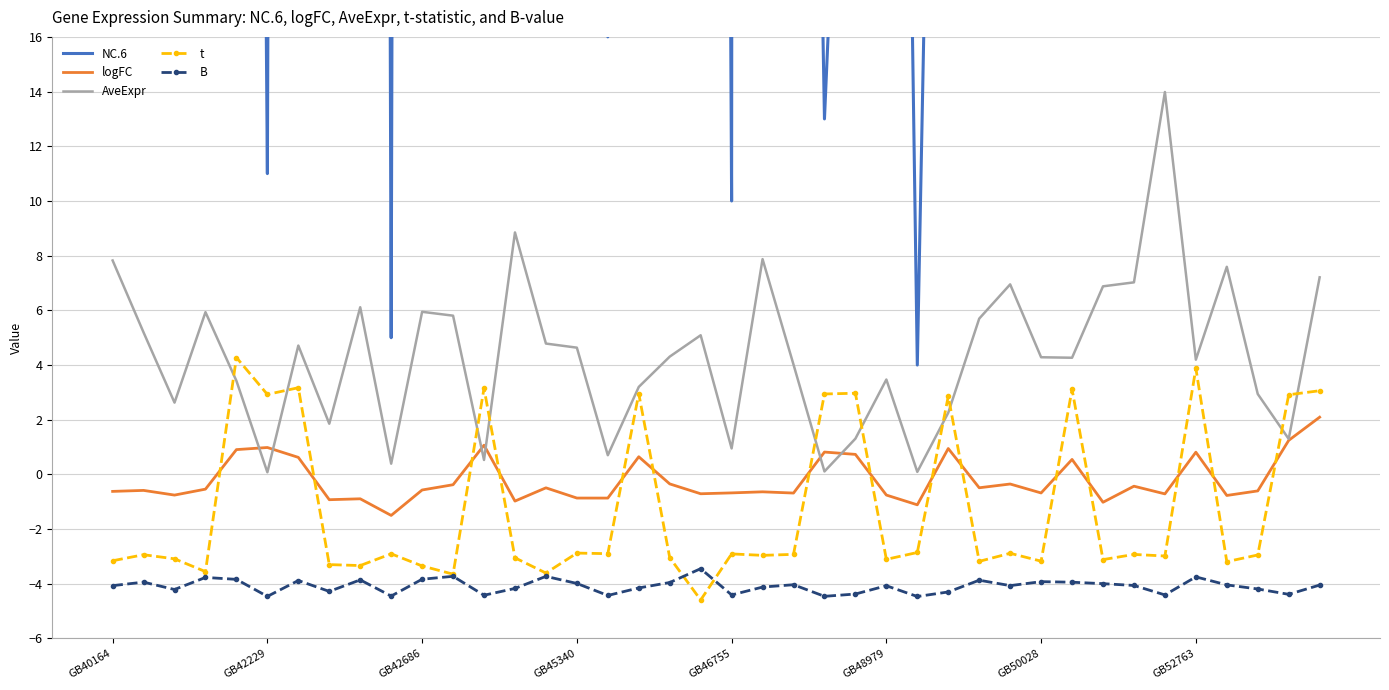

Which category has the lowest value across all series?

19